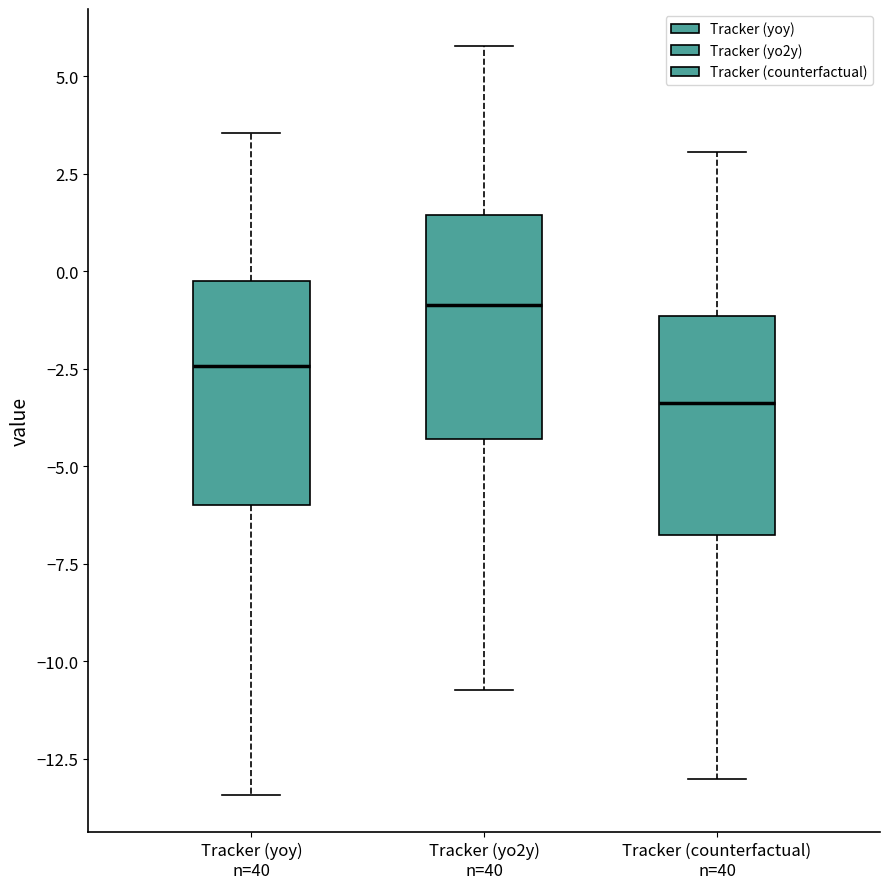

Reading left to right, read every box against the y-axis: the position of its median line, the range the box covers, and the ends of its whiskers. The values are not printed on the chart, so give them approximately, as read against the axis.

Tracker (yoy) n=40: median -2.5, box -6.0 to 0.0, whiskers -13.5 to 3.5
Tracker (yo2y) n=40: median -1.0, box -4.5 to 1.5, whiskers -10.5 to 6.0
Tracker (counterfactual) n=40: median -3.5, box -7.0 to -1.0, whiskers -13.0 to 3.0